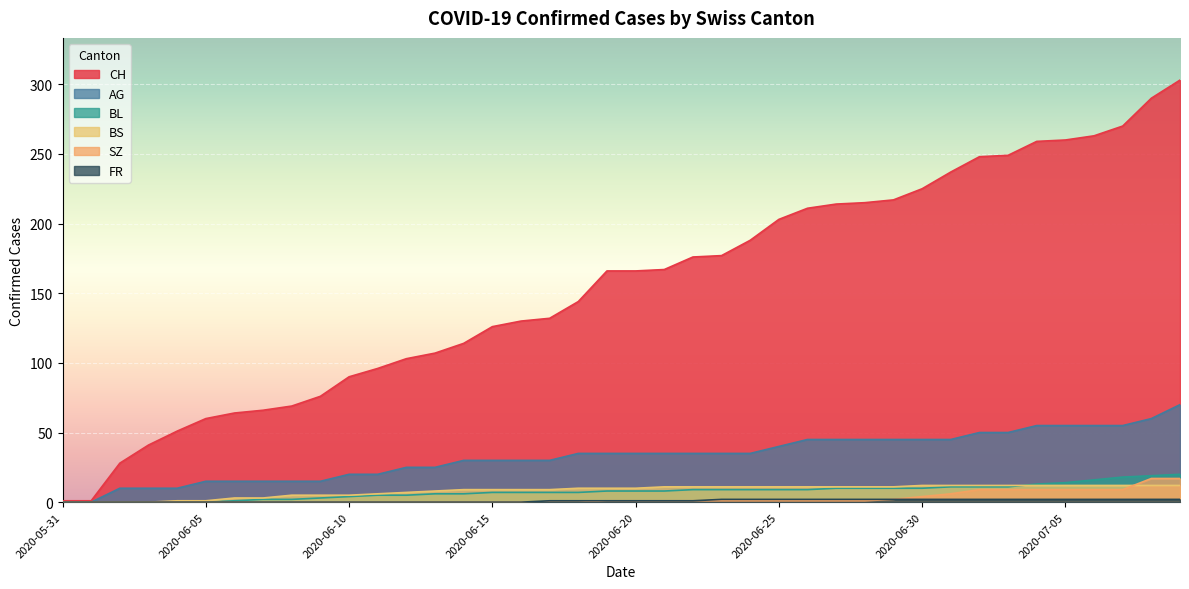

Rank the categories by SZ value from highest to lowest.

2020-07-08, 2020-07-09, 2020-07-02, 2020-07-03, 2020-07-04, 2020-07-05, 2020-07-06, 2020-07-07, 2020-07-01, 2020-06-30, 2020-06-29, 2020-06-19, 2020-06-20, 2020-06-21, 2020-06-22, 2020-06-23, 2020-06-24, 2020-06-25, 2020-06-26, 2020-06-27, 2020-06-28, 2020-05-31, 2020-06-01, 2020-06-02, 2020-06-03, 2020-06-04, 2020-06-05, 2020-06-06, 2020-06-07, 2020-06-08, 2020-06-09, 2020-06-10, 2020-06-11, 2020-06-12, 2020-06-13, 2020-06-14, 2020-06-15, 2020-06-16, 2020-06-17, 2020-06-18